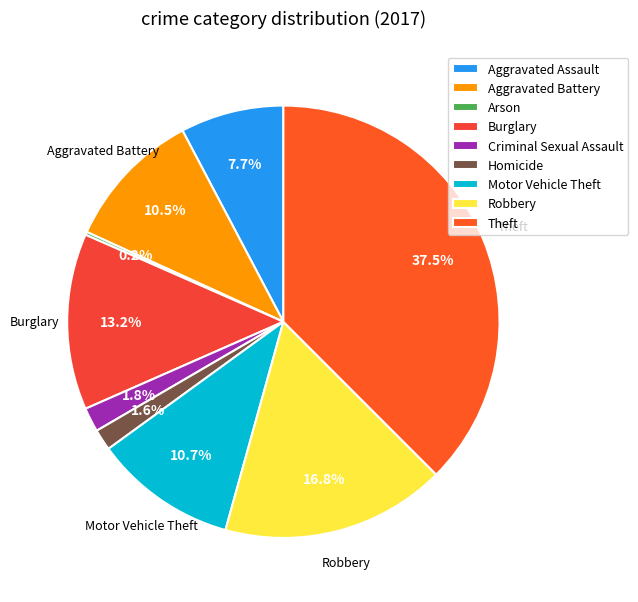

Which slice is the largest?

Theft